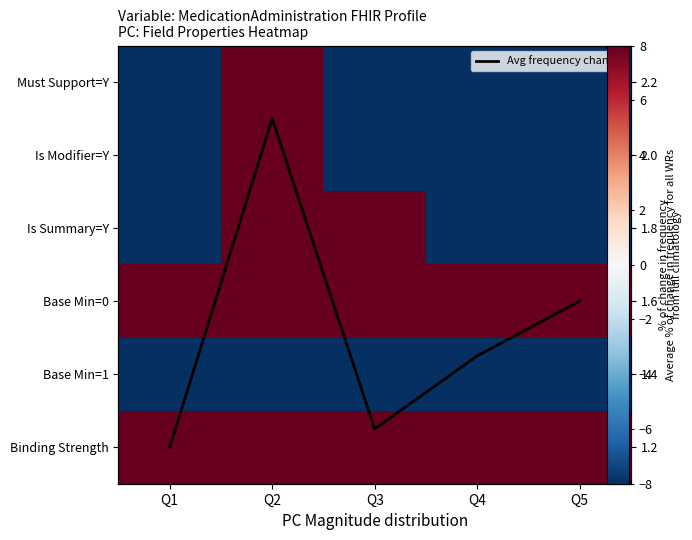

Rank the series by their maximum value, from highest to lowest.

Must Support=Y, Is Modifier=Y, Is Summary=Y, Base Min=0, Binding Strength, Avg frequency change, Base Min=1